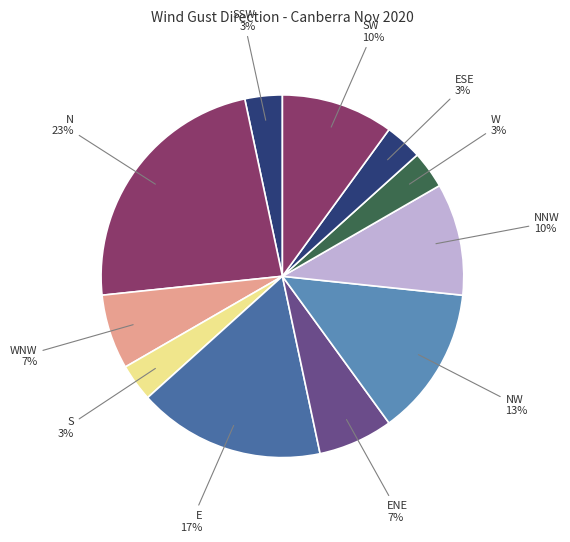

Is there any slice that represents more than half of the pie?

No